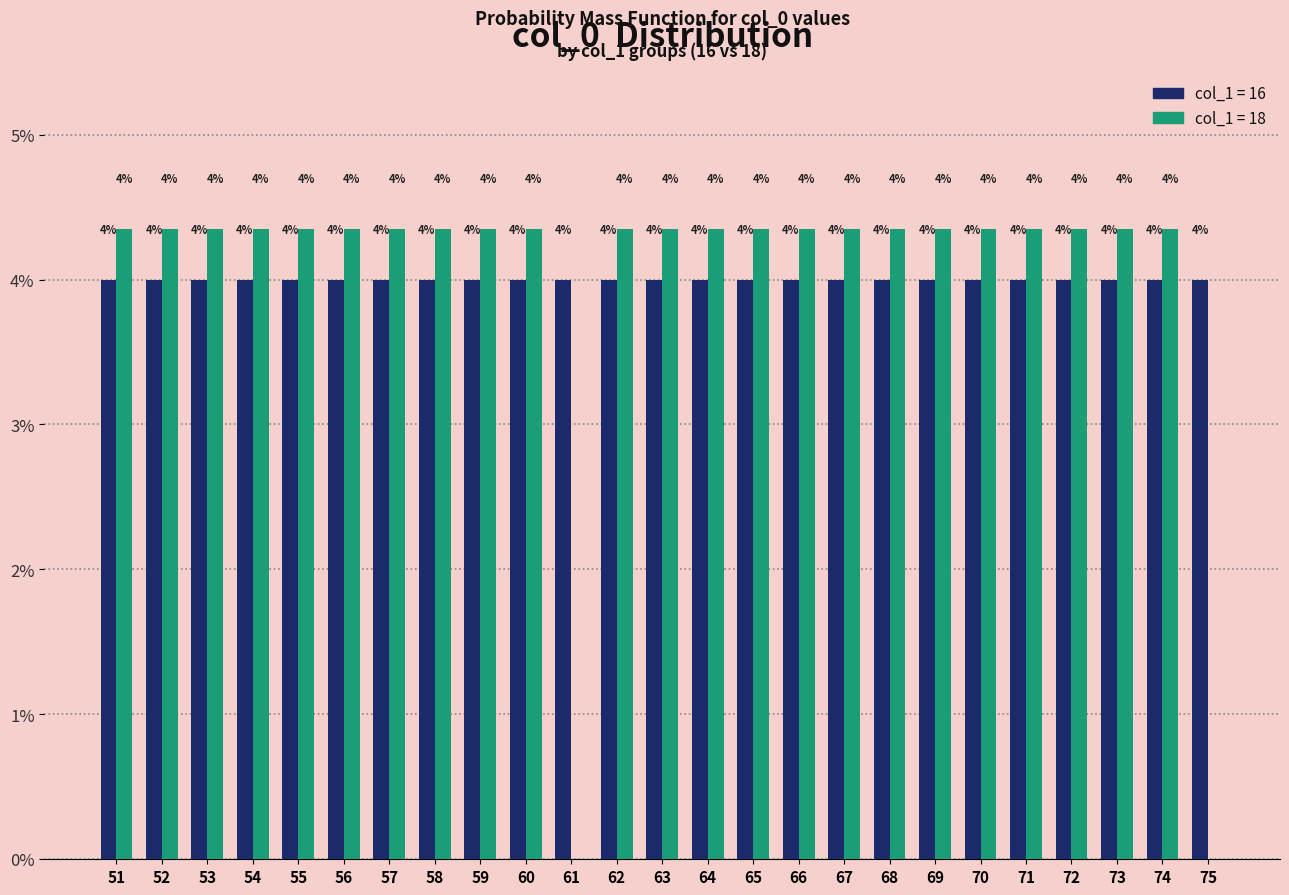

Which category has the highest value across all series?

51